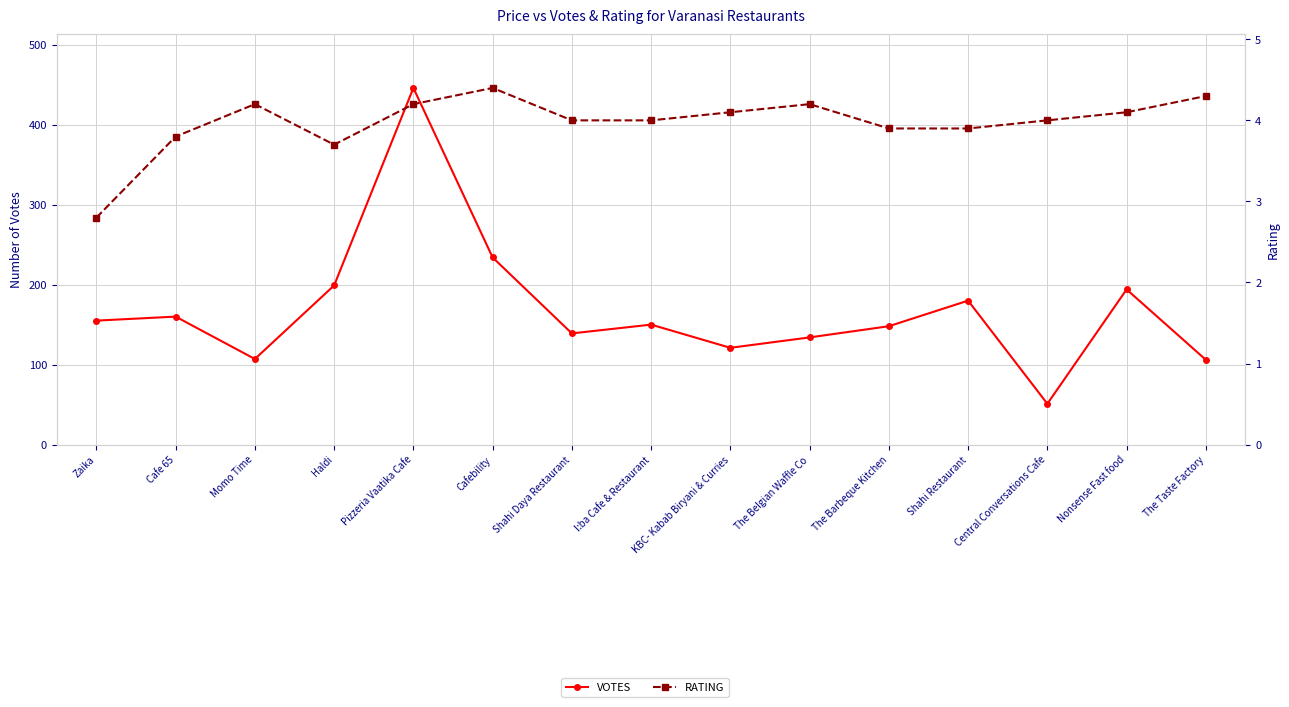

Does the chart display data point markers on the line(s)?

Yes